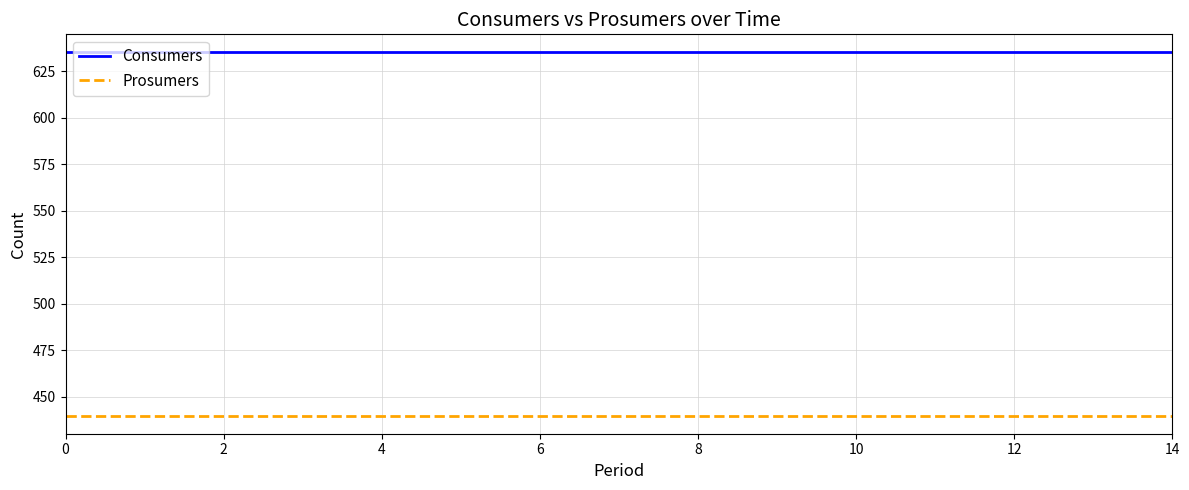

What are all the series names shown in the legend?

Consumers, Prosumers